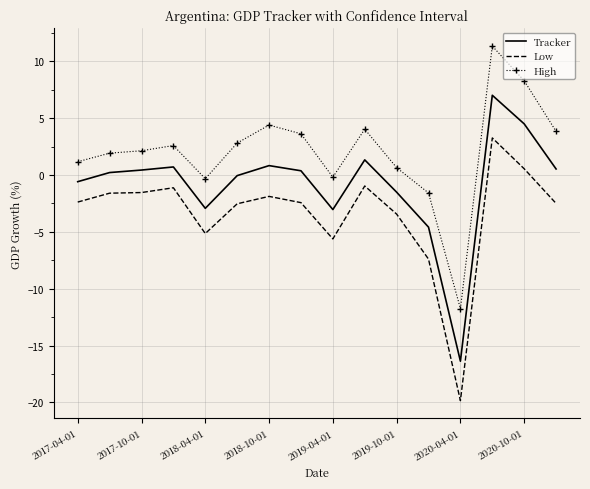

List the series in order of their peak value, highest first.

High, Tracker, Low